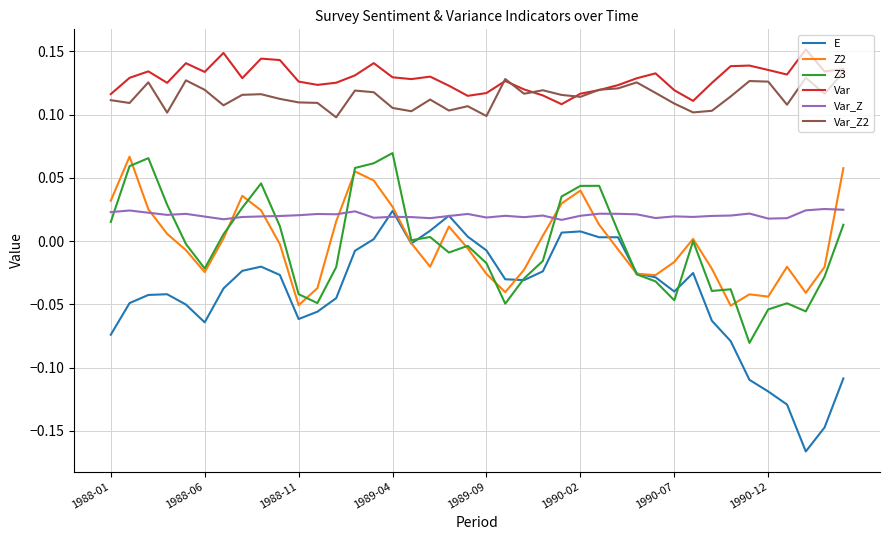

Which series has the largest range (max minus min)?

E